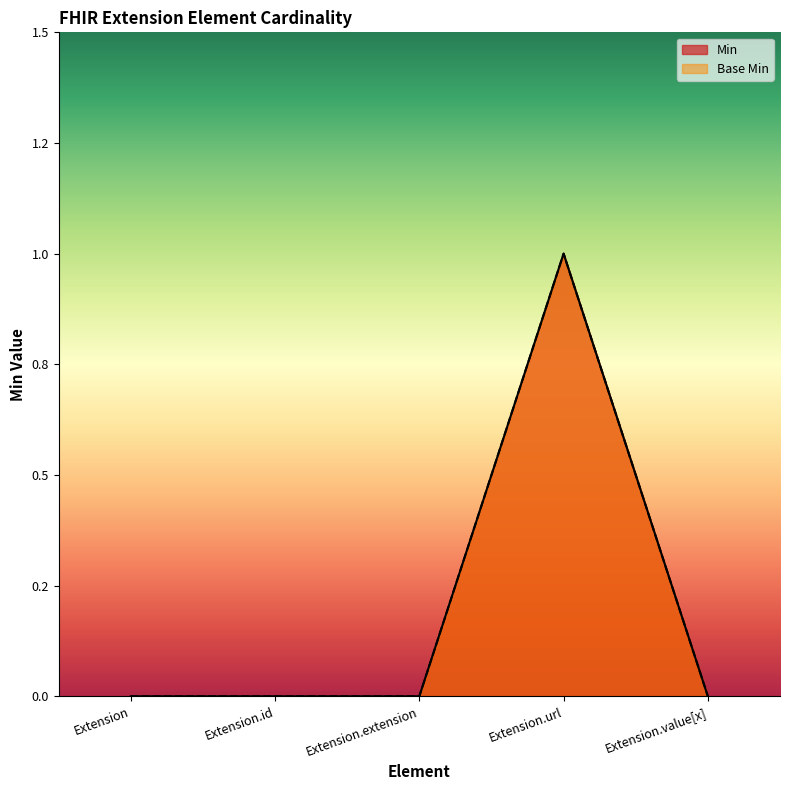

How many data points does each series have?

5